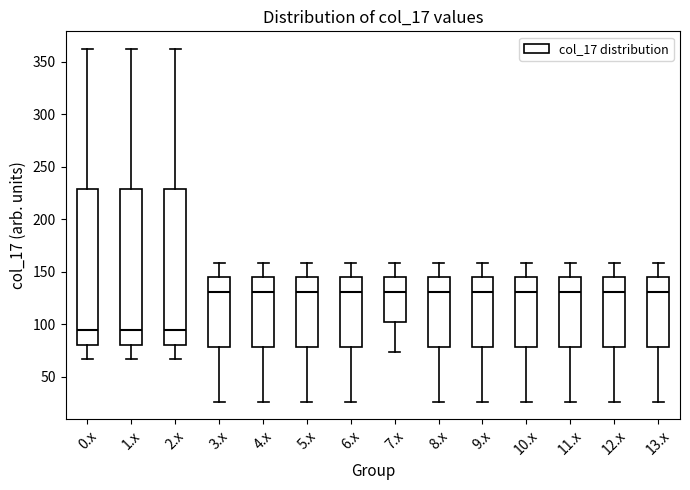

Reading left to right, read every box against the y-axis: the position of its median line, the range the box covers, and the ends of its whiskers. The values are not printed on the chart, so give them approximately, as read against the axis.

0.x: median 95, box 80 to 230, whiskers 65 to 360
1.x: median 95, box 80 to 230, whiskers 65 to 360
2.x: median 95, box 80 to 230, whiskers 65 to 360
3.x: median 130, box 80 to 145, whiskers 25 to 160
4.x: median 130, box 80 to 145, whiskers 25 to 160
5.x: median 130, box 80 to 145, whiskers 25 to 160
6.x: median 130, box 80 to 145, whiskers 25 to 160
7.x: median 130, box 100 to 145, whiskers 75 to 160
8.x: median 130, box 80 to 145, whiskers 25 to 160
9.x: median 130, box 80 to 145, whiskers 25 to 160
10.x: median 130, box 80 to 145, whiskers 25 to 160
11.x: median 130, box 80 to 145, whiskers 25 to 160
12.x: median 130, box 80 to 145, whiskers 25 to 160
13.x: median 130, box 80 to 145, whiskers 25 to 160